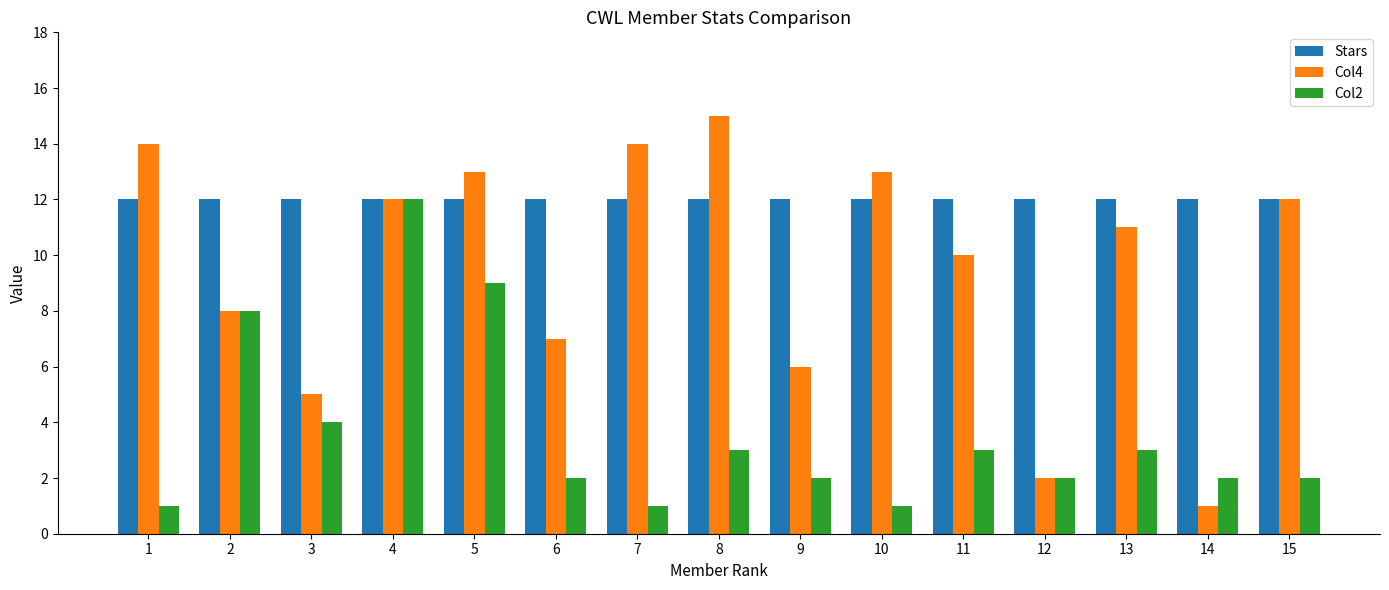

Does the chart contain stacked bars?

No